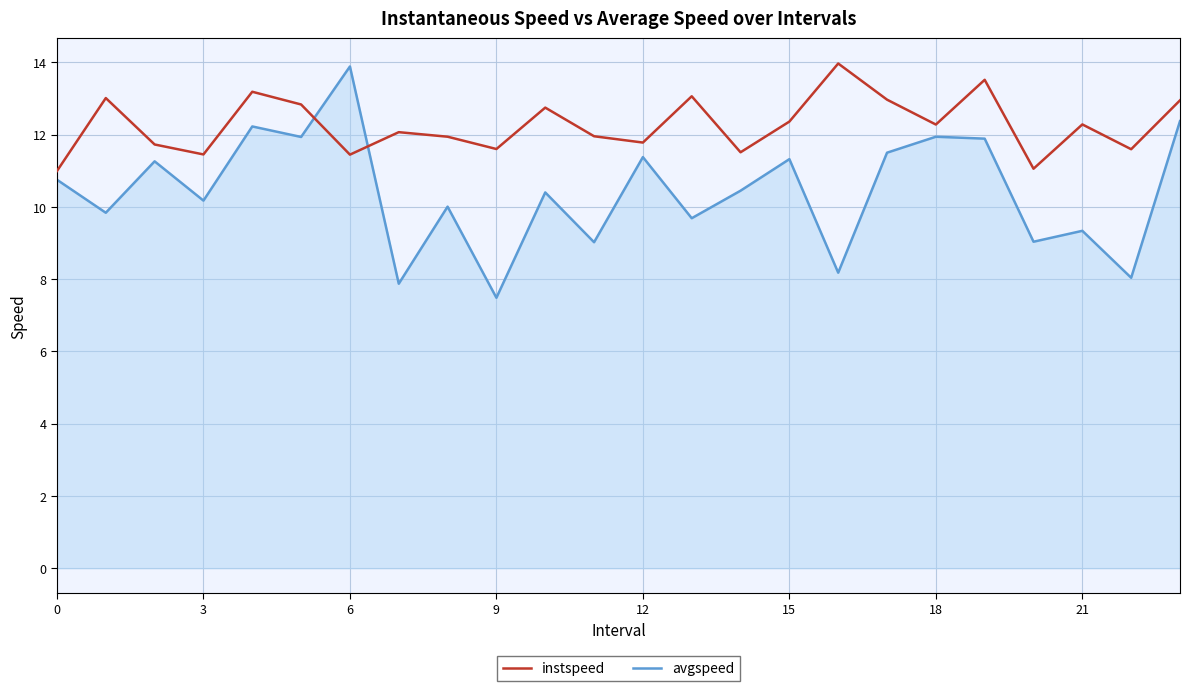

What is the difference between the maximum and minimum values in the avgspeed series?

6.4